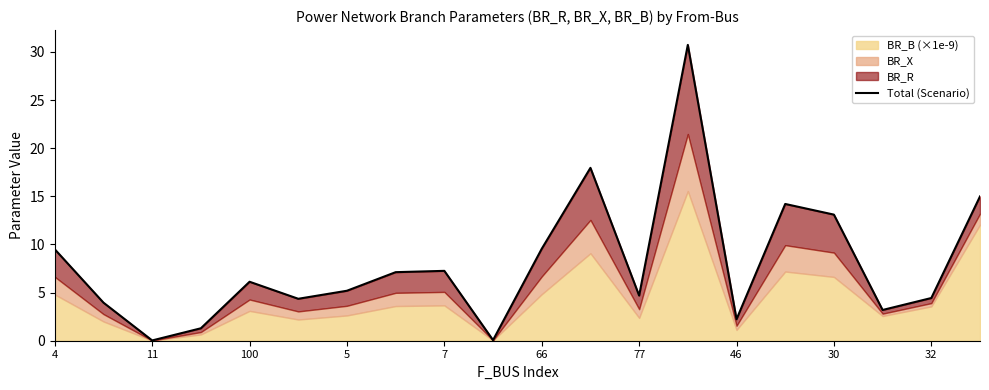

At which category does the chart reach its peak across all series?

13